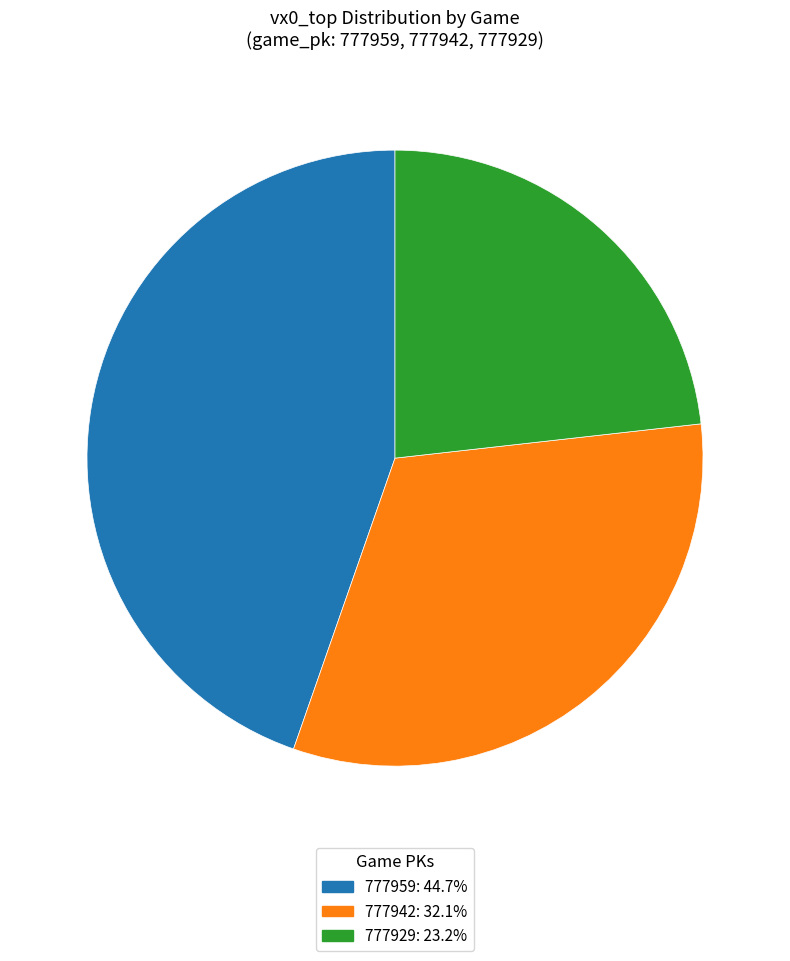

Do 777929 and 777959 together represent more than half of the pie?

Yes